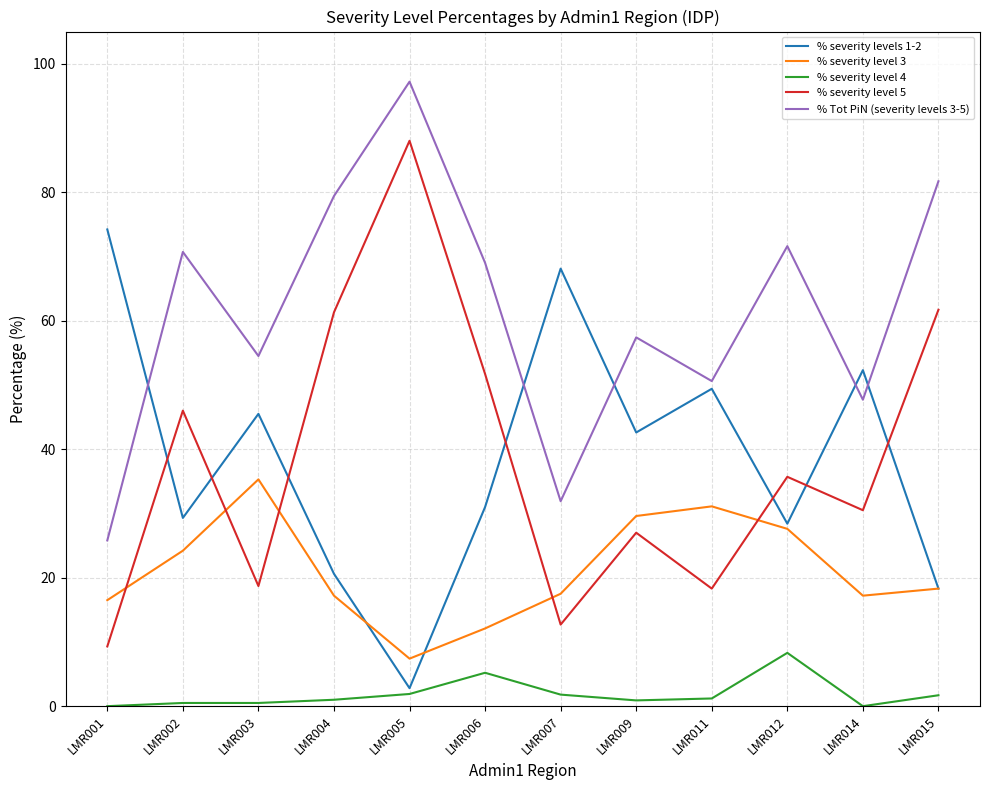

Rank the series by their maximum value, from highest to lowest.

% Tot PiN (severity levels 3-5), % severity level 5, % severity levels 1-2, % severity level 3, % severity level 4